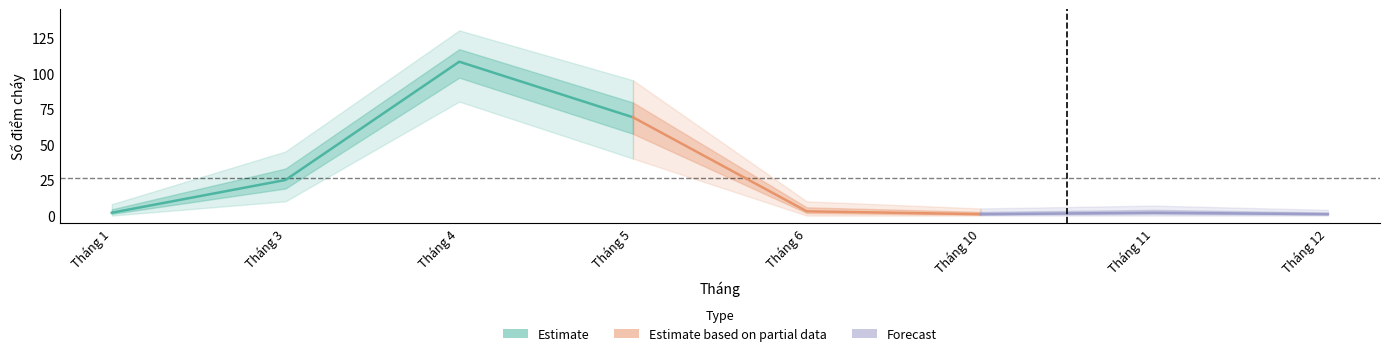

At Tháng 5, list the series in order from smallest to largest.

lower, Số điểm cháy, upper